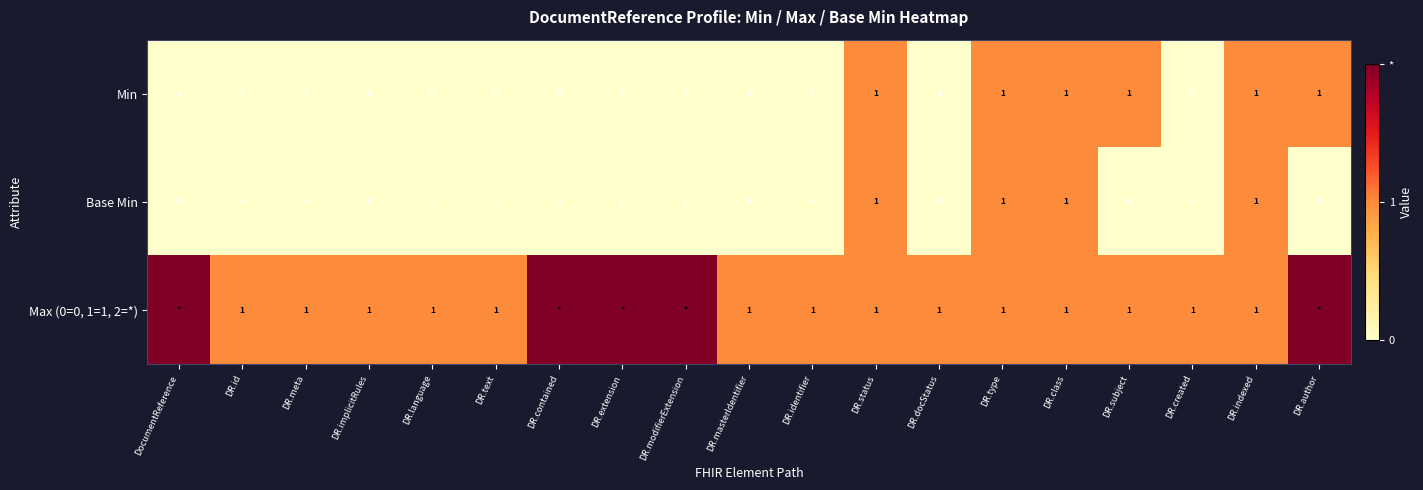

The value of Base Min at DR.created is -1. True or false?

False